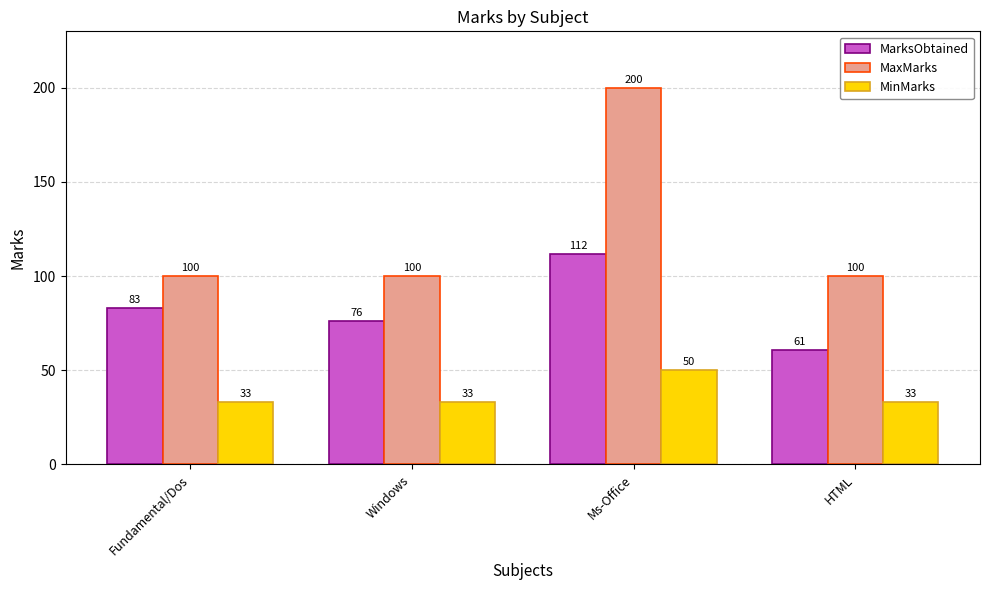

What is the sum of the MarksObtained values at Windows and Ms-Office?

188